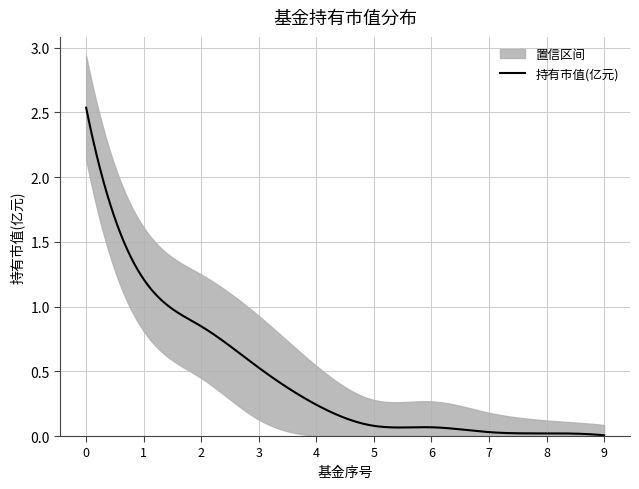

List the series in order of their overall mean, highest first.

upper, 持有市值(亿元), lower